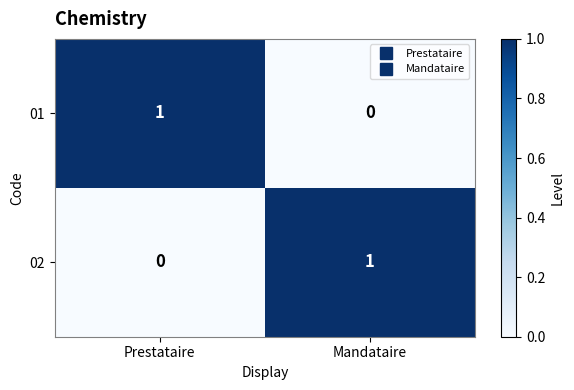

The value of 02 at Prestataire is -1. True or false?

False